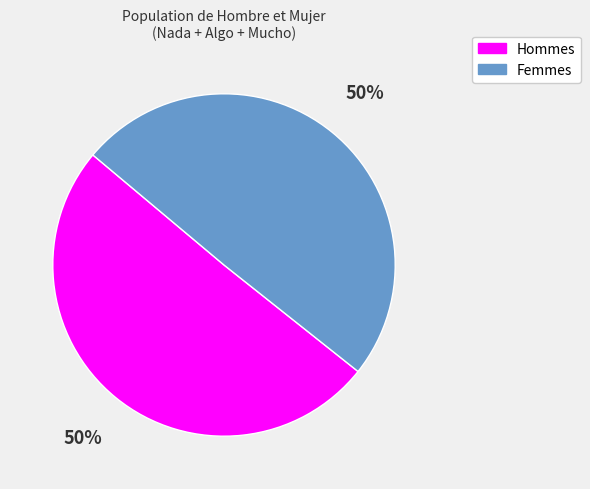

How many slices are in this pie chart?

2